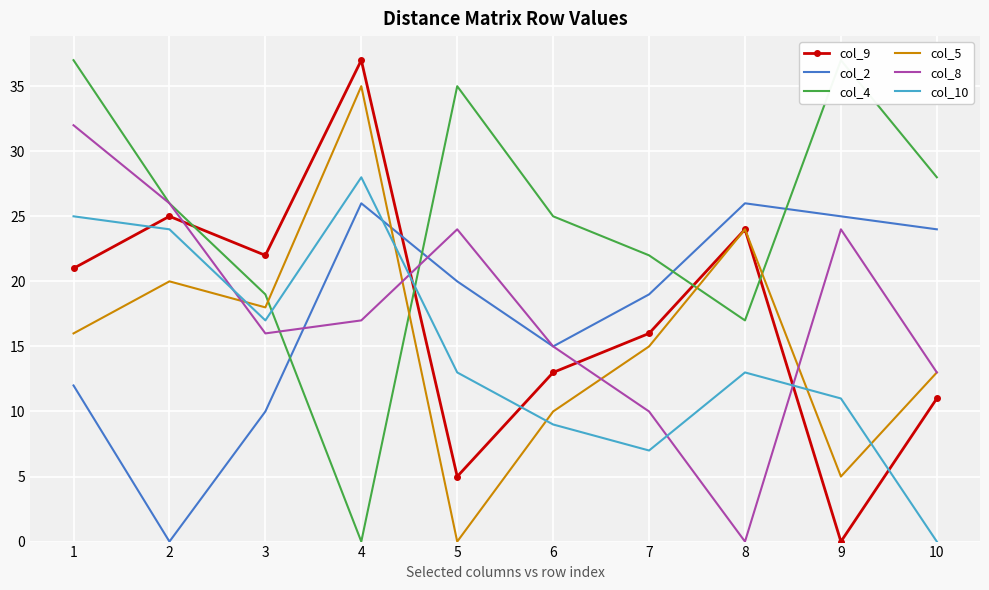

Between 7 and 9, which series saw the biggest shift?

col_9